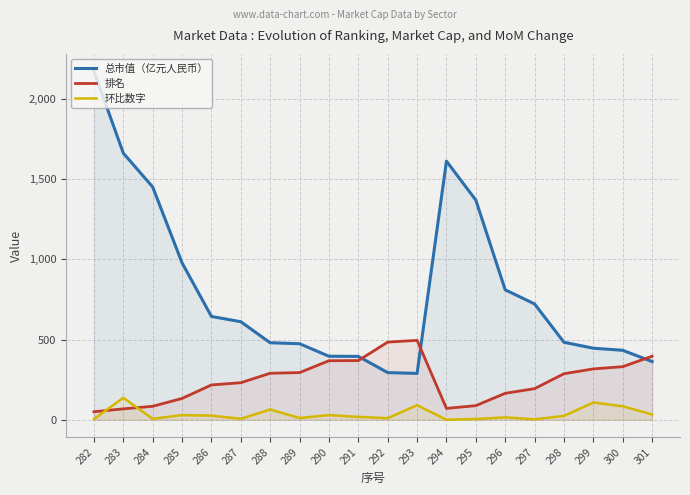

What is the spread (max minus min) of values at 284?

1445